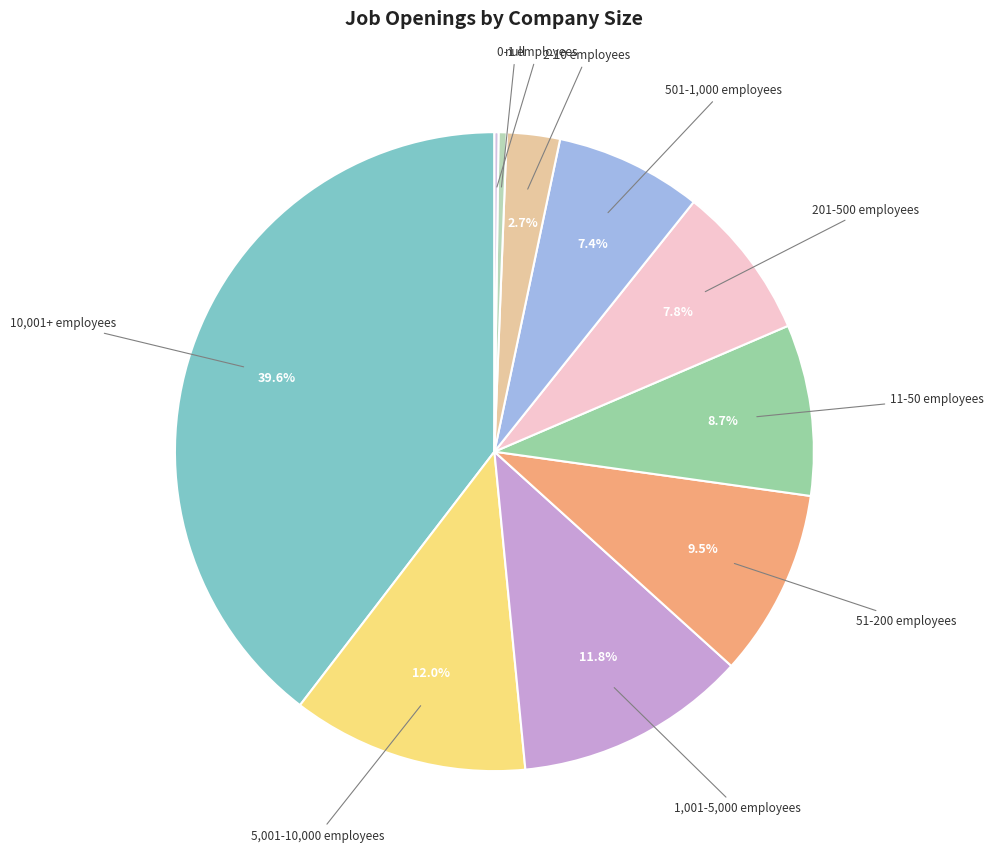

What is the smallest slice in the pie chart?

0-1 employees